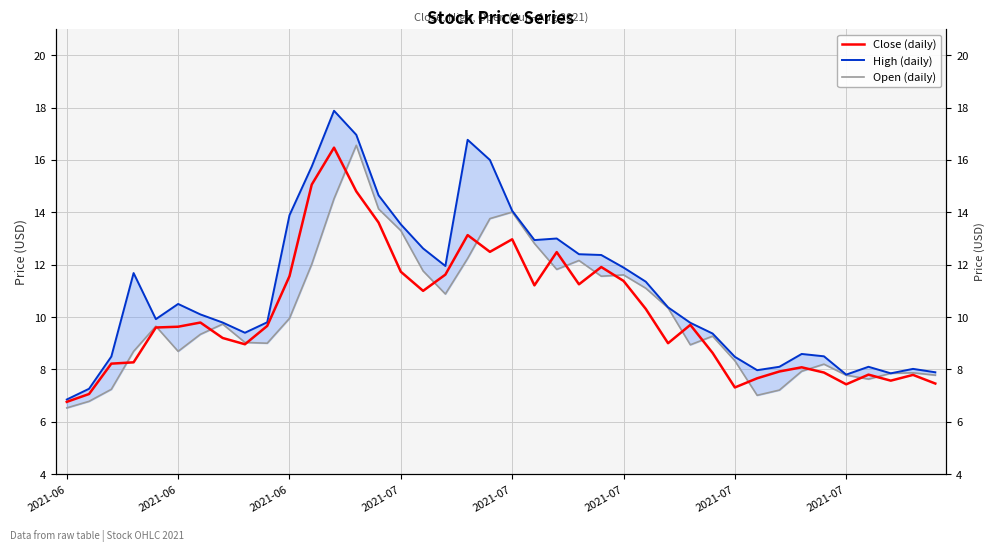

What are all the series names shown in the legend?

Close (daily), High (daily), Open (daily)